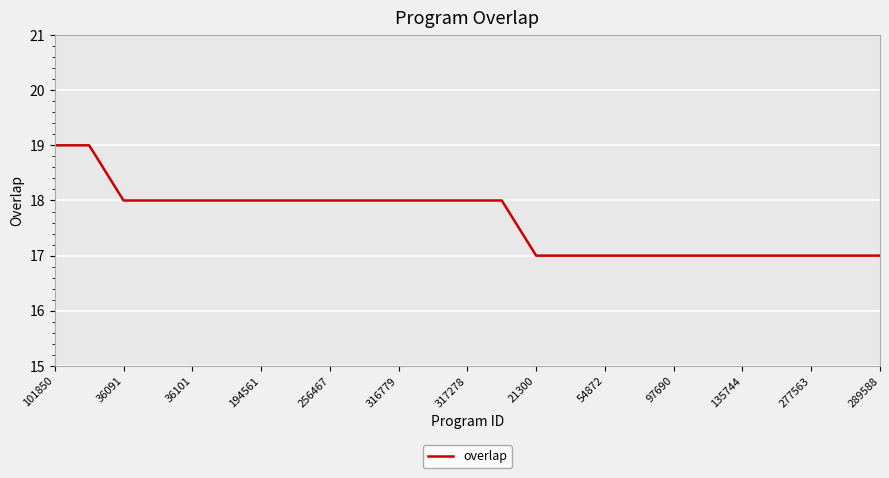

What is the minimum value shown in the chart?

17